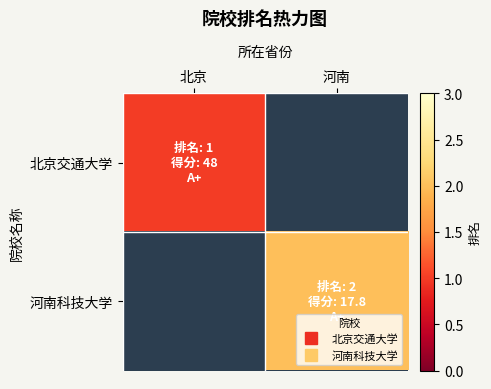

How many categories are shown in the chart?

2